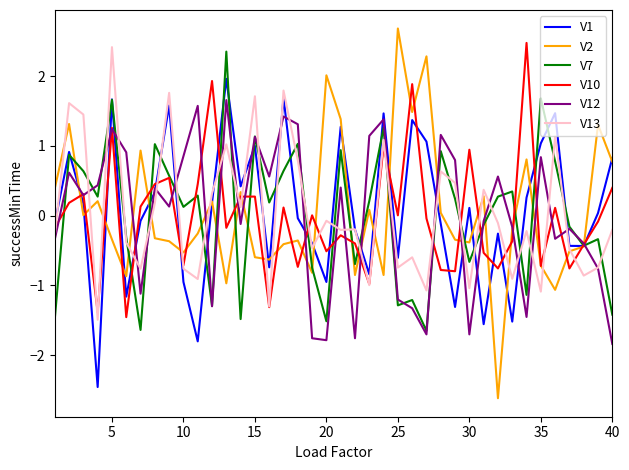

In V12, how many points are lower than both neighbors (excluding endpoints)?

12